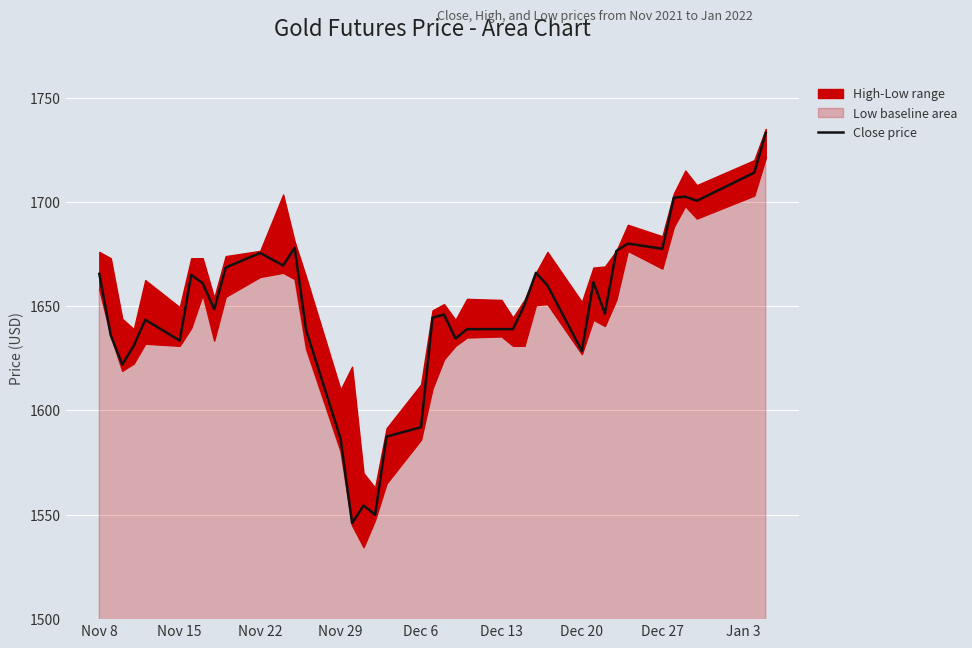

How many categories are shown in the chart?

40